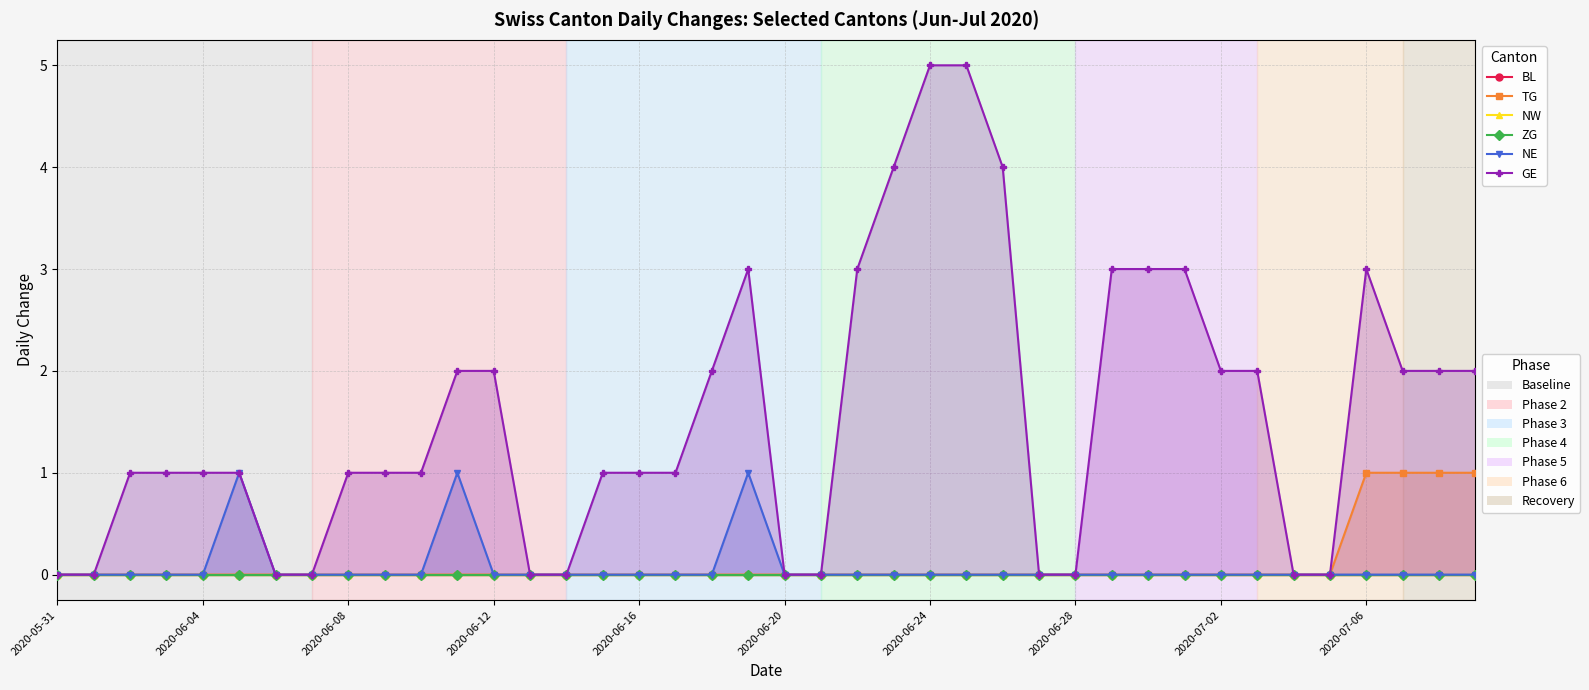

The value of NW at 2020-06-20 is 0. True or false?

True